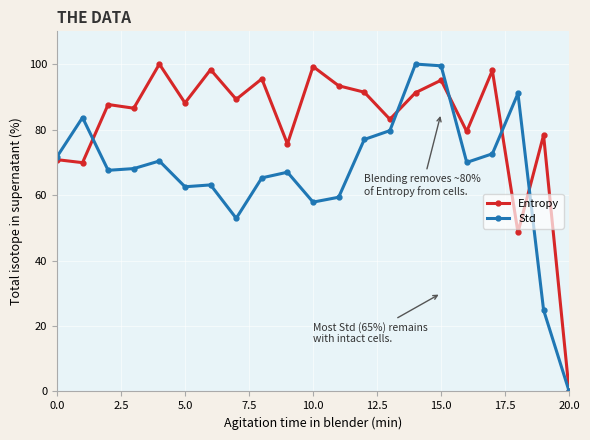

Which series has the largest total across all categories?

Entropy